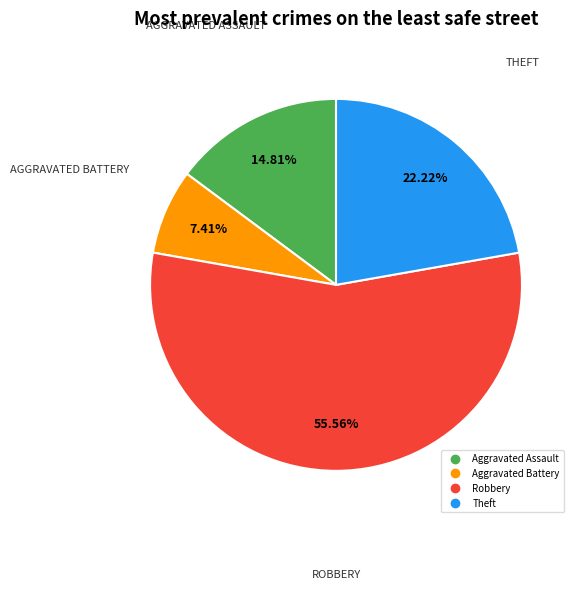

Is there any slice that represents more than half of the pie?

Yes